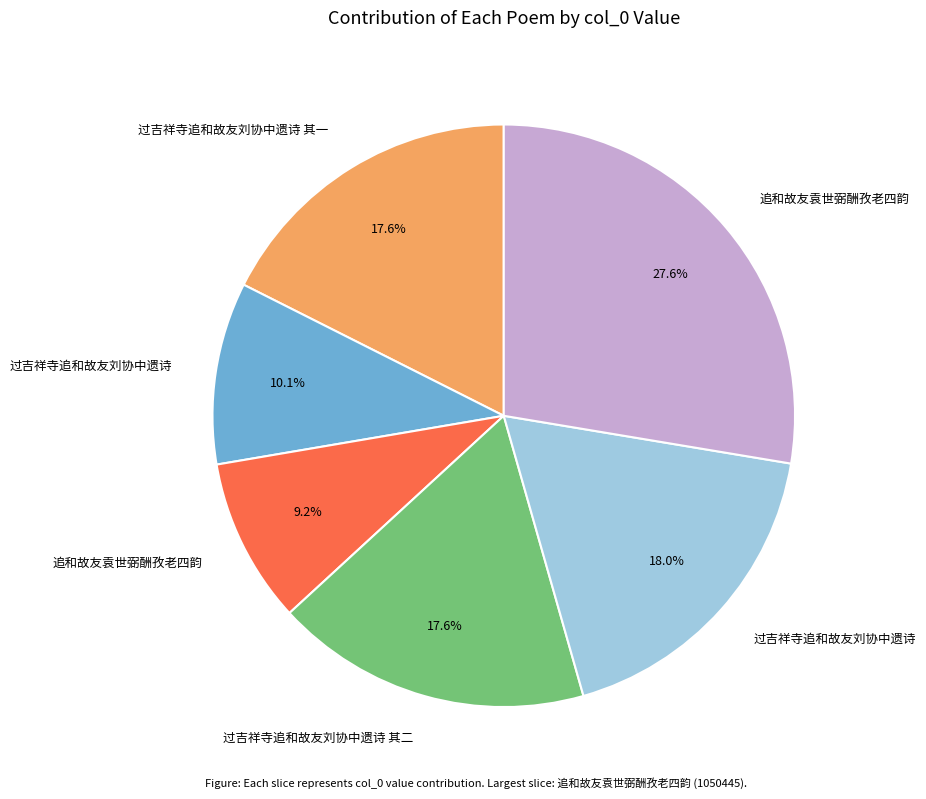

Does any single category account for the majority?

No